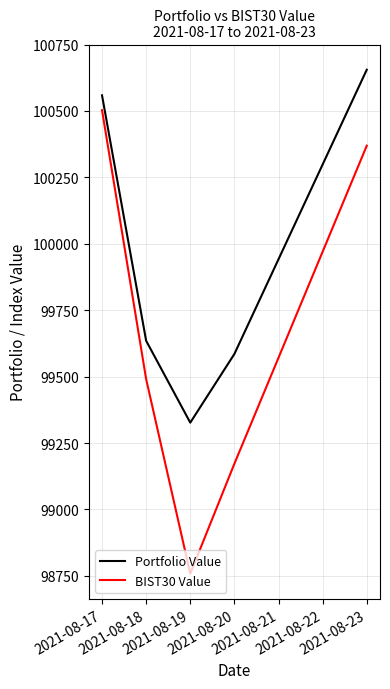

The value of BIST30 Value at 2021-08-20 is 152812.3. True or false?

False